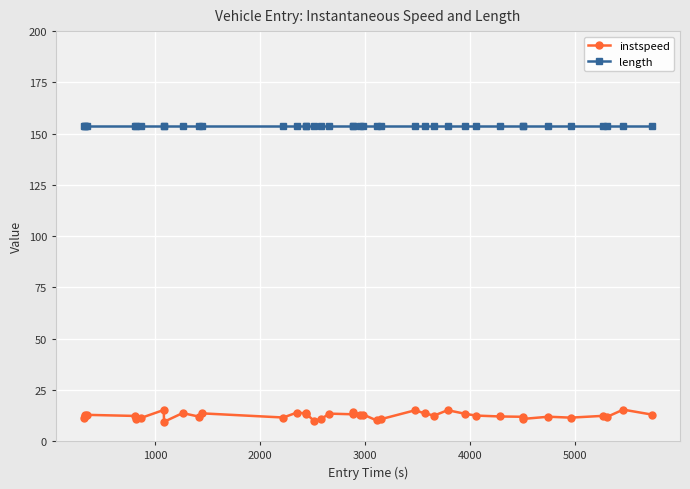

True or false: instspeed and length cross at least once.

False